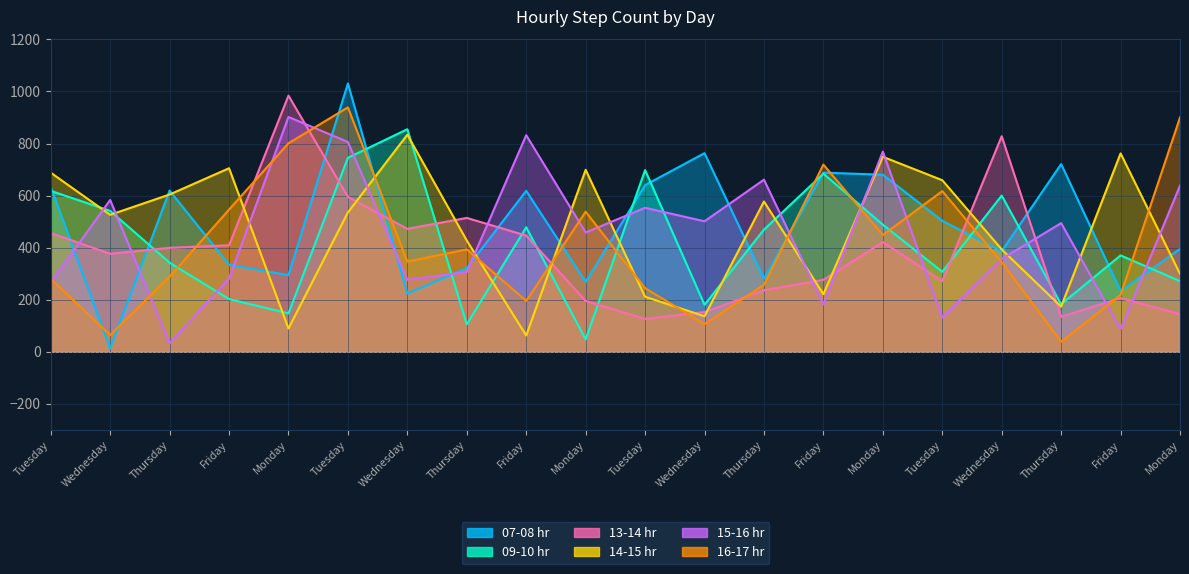

How many interior local valleys does the 14-15 hr series have?

6